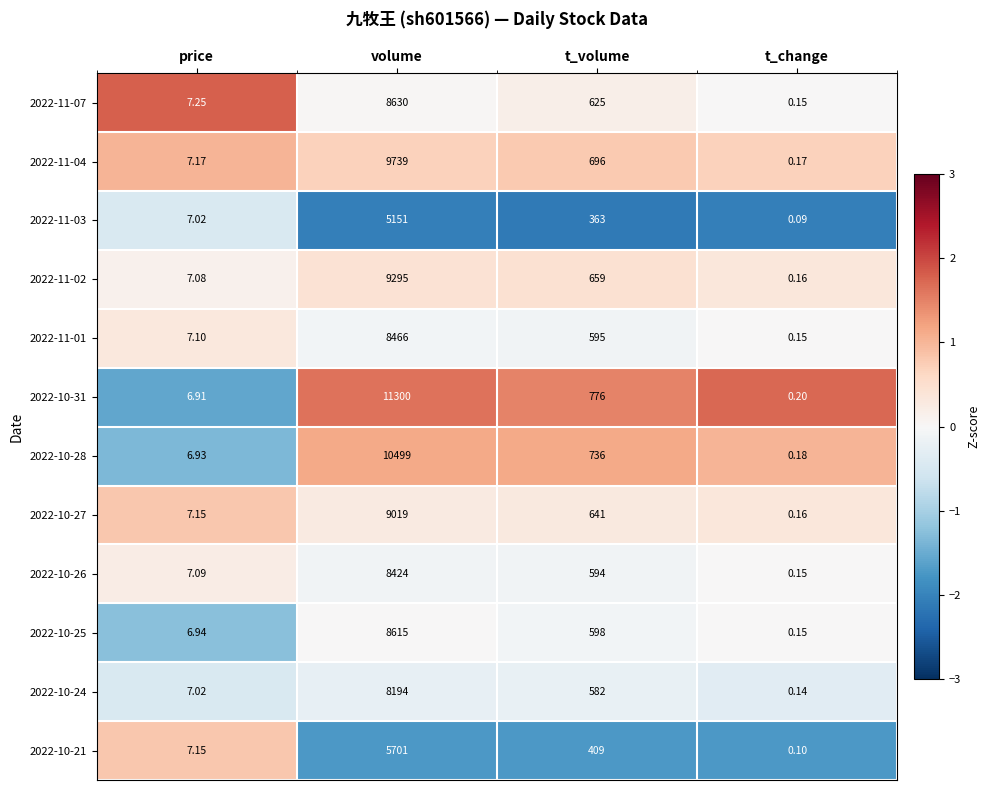

Where is 2022-10-24 nearest to the value 4097?

t_volume